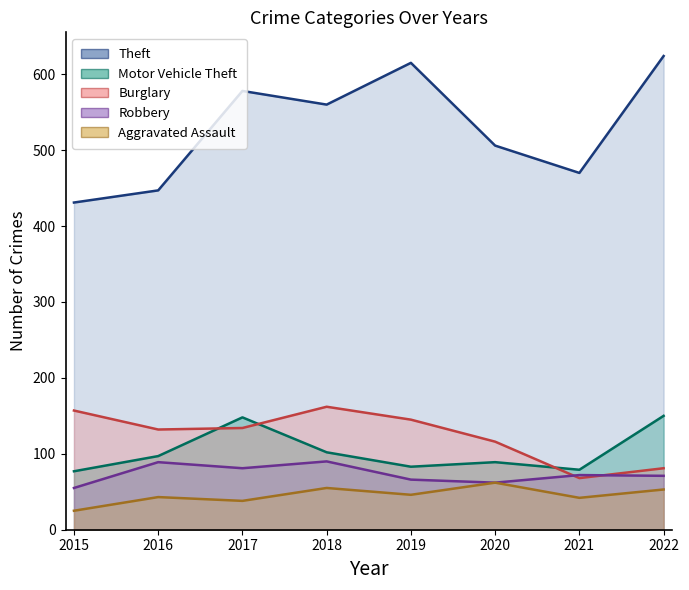

At which label does Robbery reach its peak?

2018